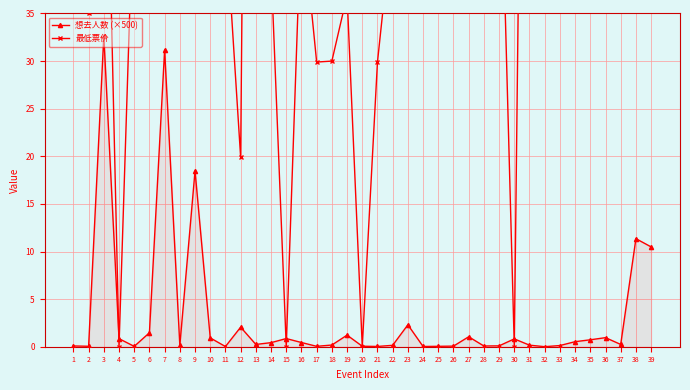

The 最低票价 series shows 102.2 at 30. True or false?

False